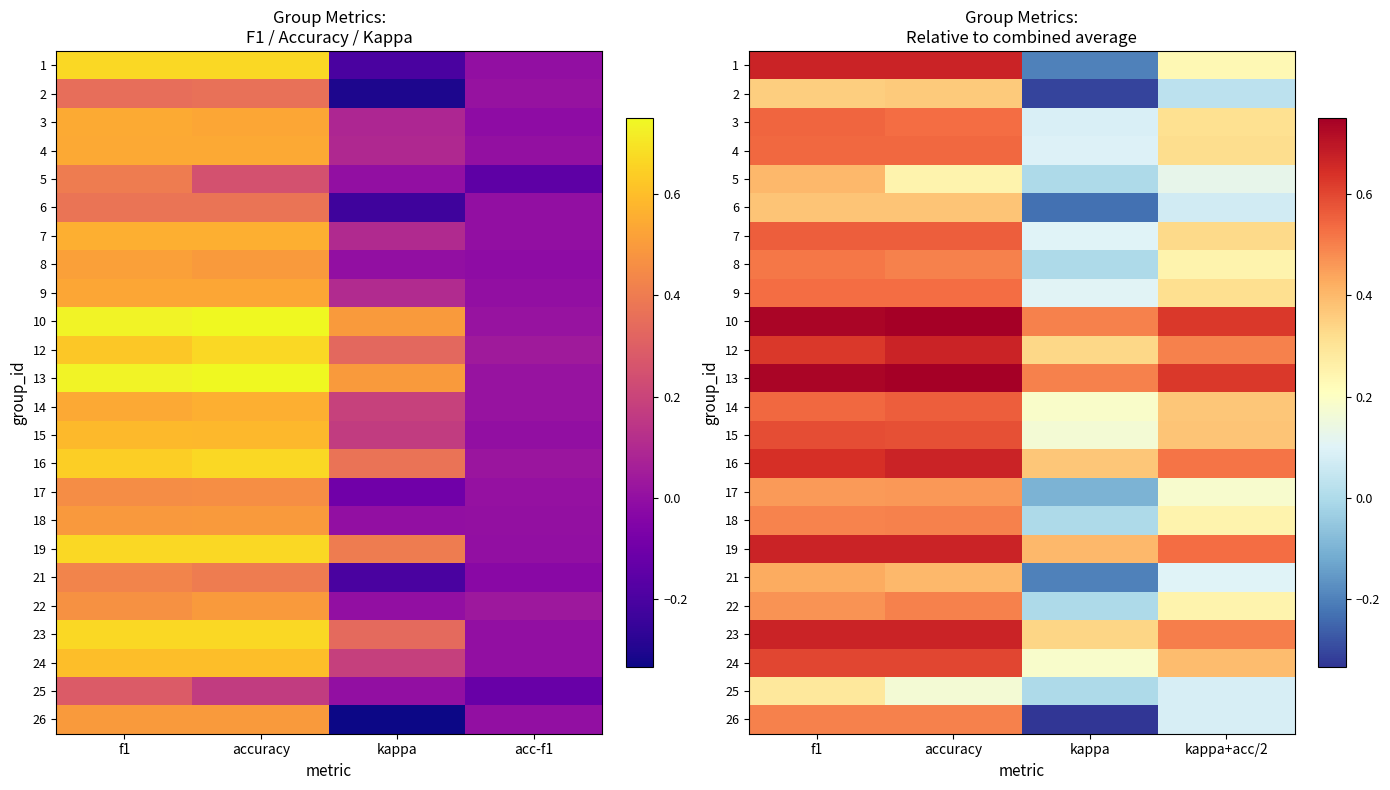

At which category does the chart reach its minimum across all series?

kappa